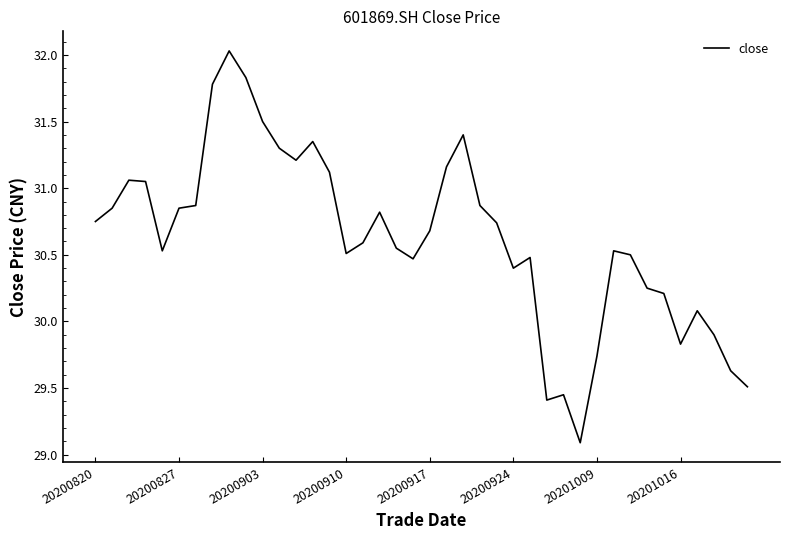

What is the difference between the maximum and minimum values?

2.9